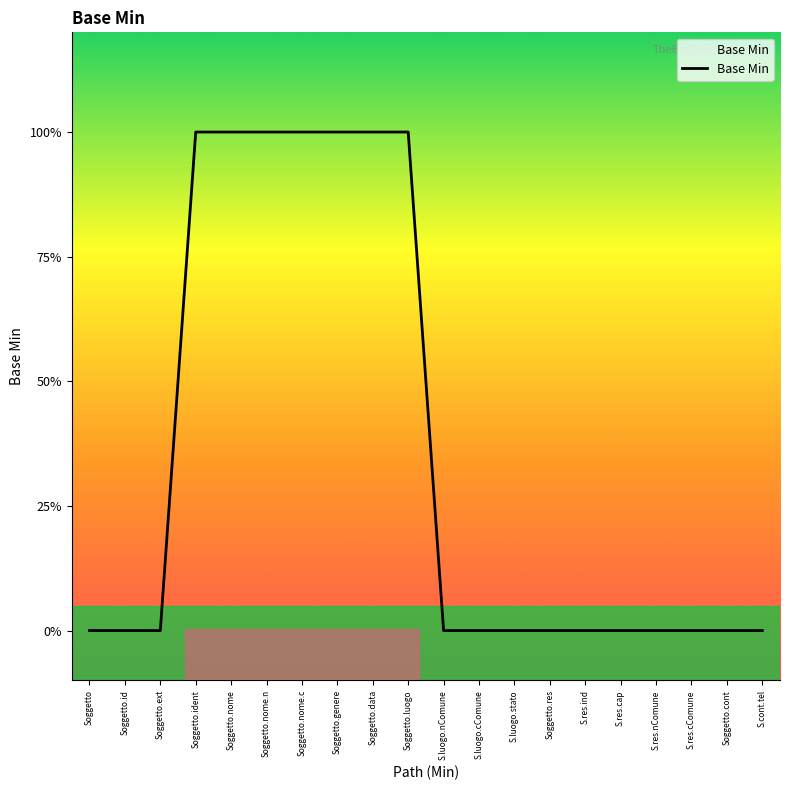

The chart shows a value of 1 at Soggetto.nome.c. True or false?

True